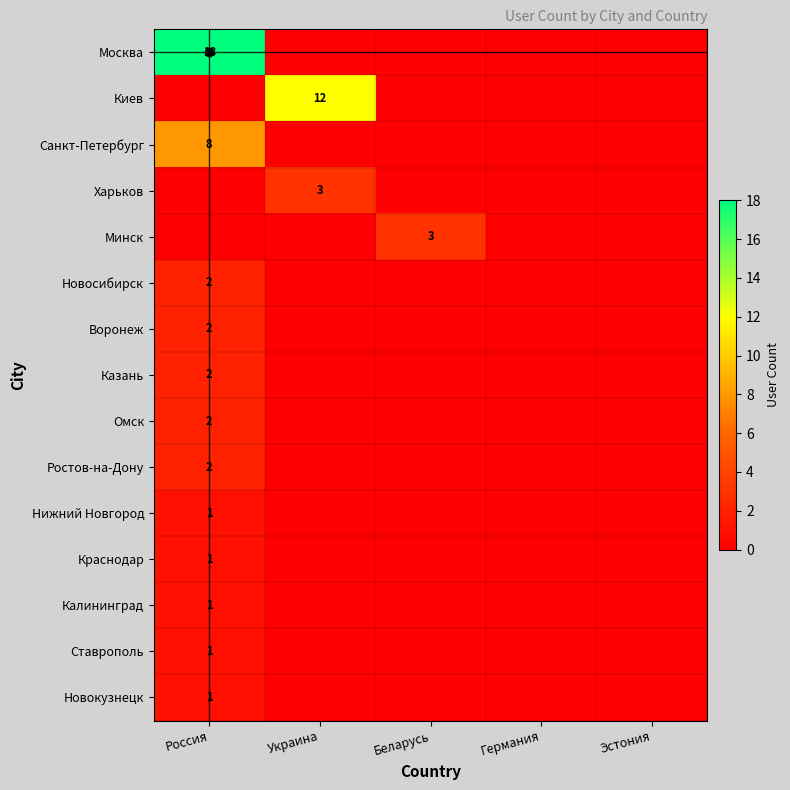

Rank the series at Германия from highest to lowest value.

Москва, Киев, Санкт-Петербург, Харьков, Минск, Новосибирск, Воронеж, Казань, Омск, Ростов-на-Дону, Нижний Новгород, Краснодар, Калининград, Ставрополь, Новокузнецк